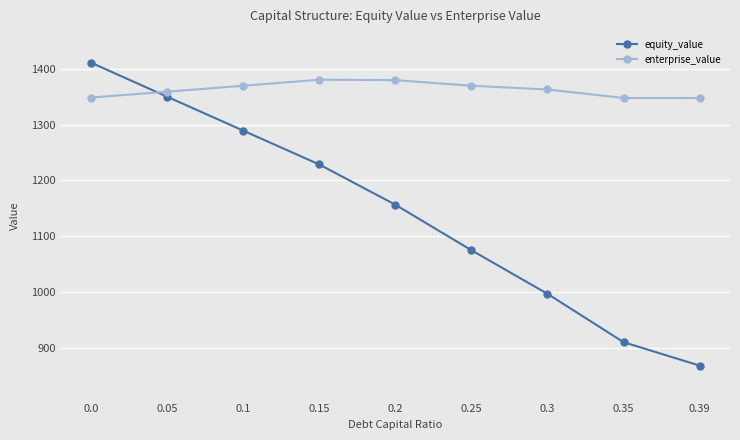

What are all the series names shown in the legend?

equity_value, enterprise_value